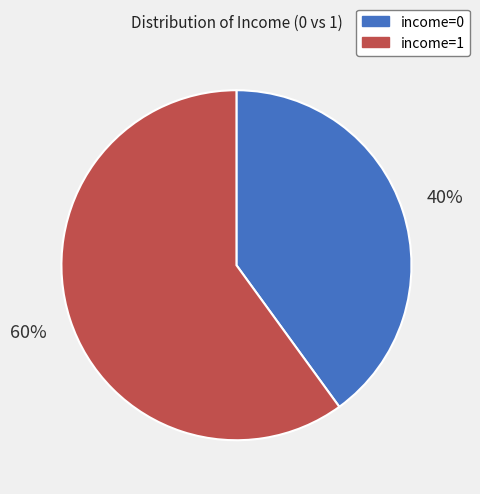

To the nearest percent, what is the combined percentage of income=0 and income=1?

100%